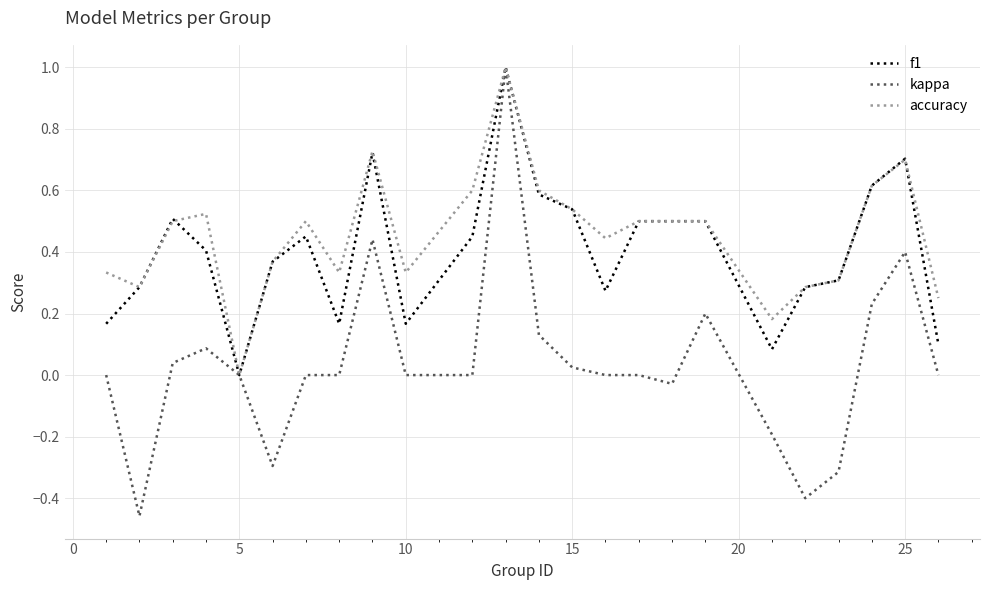

Which series has the widest spread of values?

kappa